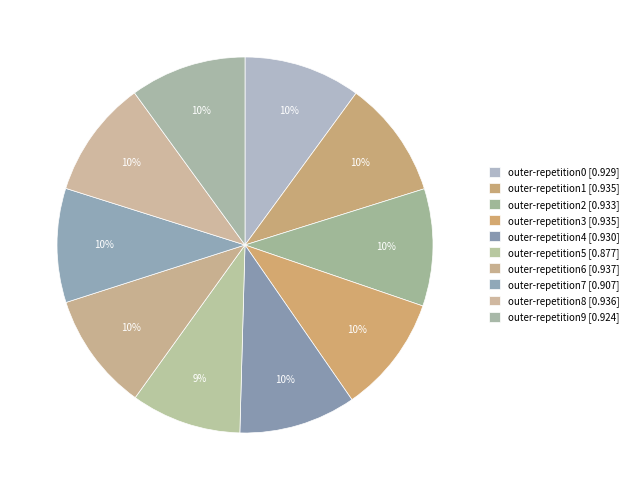

What is the total percentage of outer-repetition5 and outer-repetition7?

19.3%